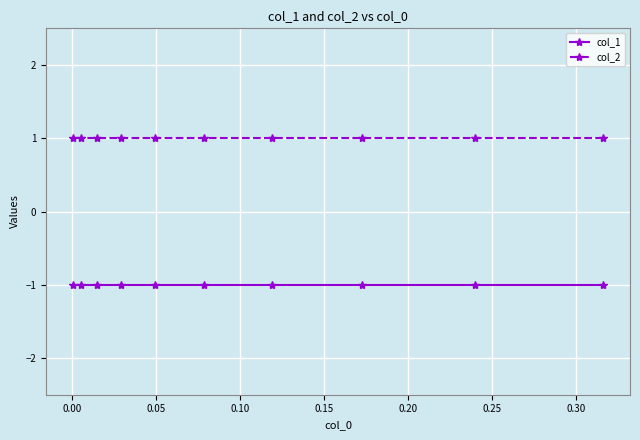

What is the sum of all col_2 values?

10